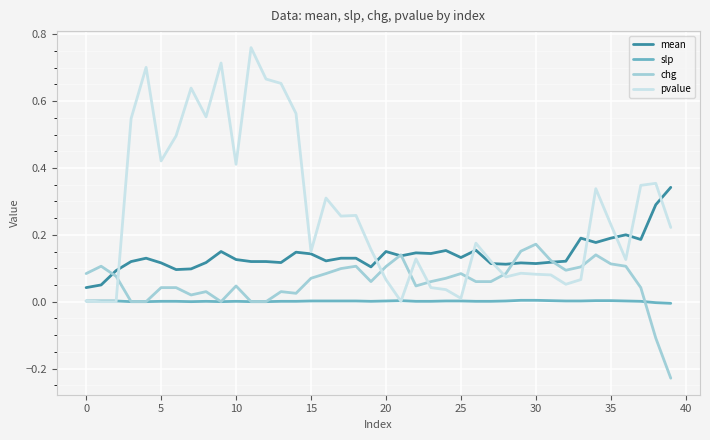

Which series has the largest total across all categories?

pvalue